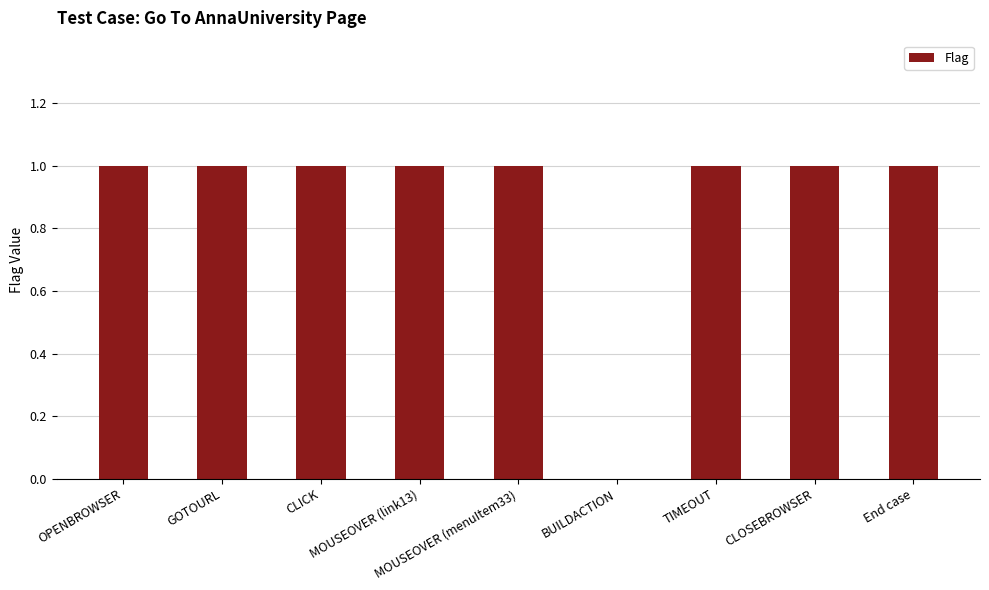

What is the sum of all values?

8